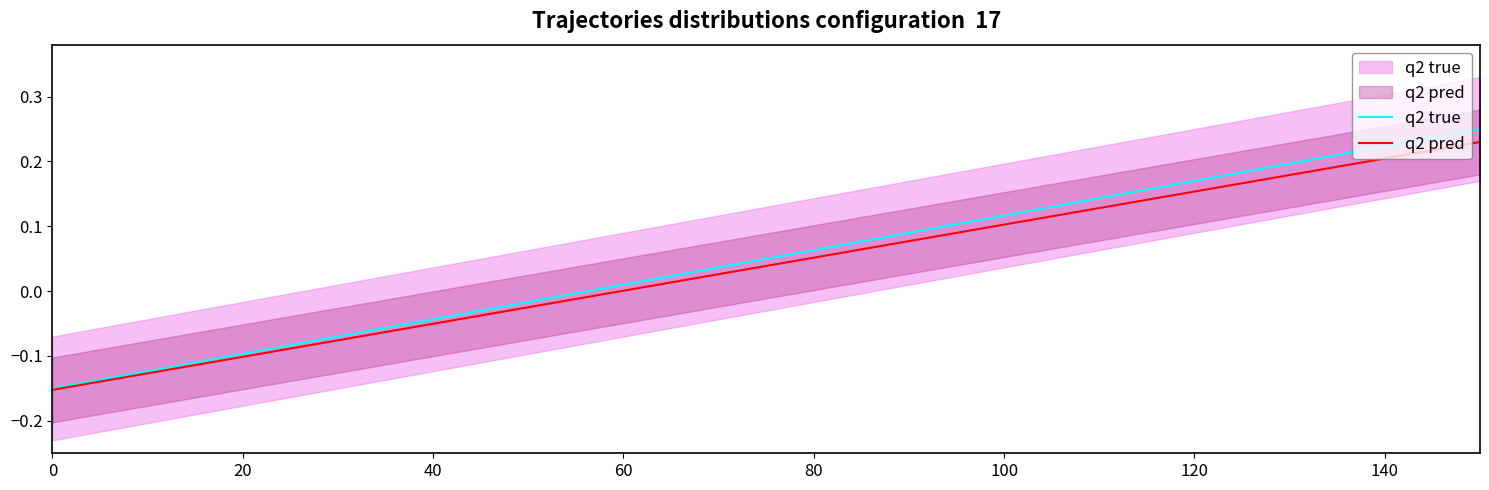

What are all the series names shown in the legend?

q2 true, q2 pred